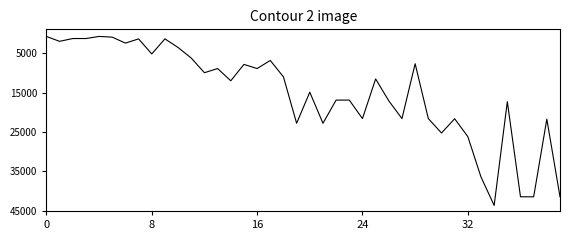

What is the maximum value shown in the chart?

43600